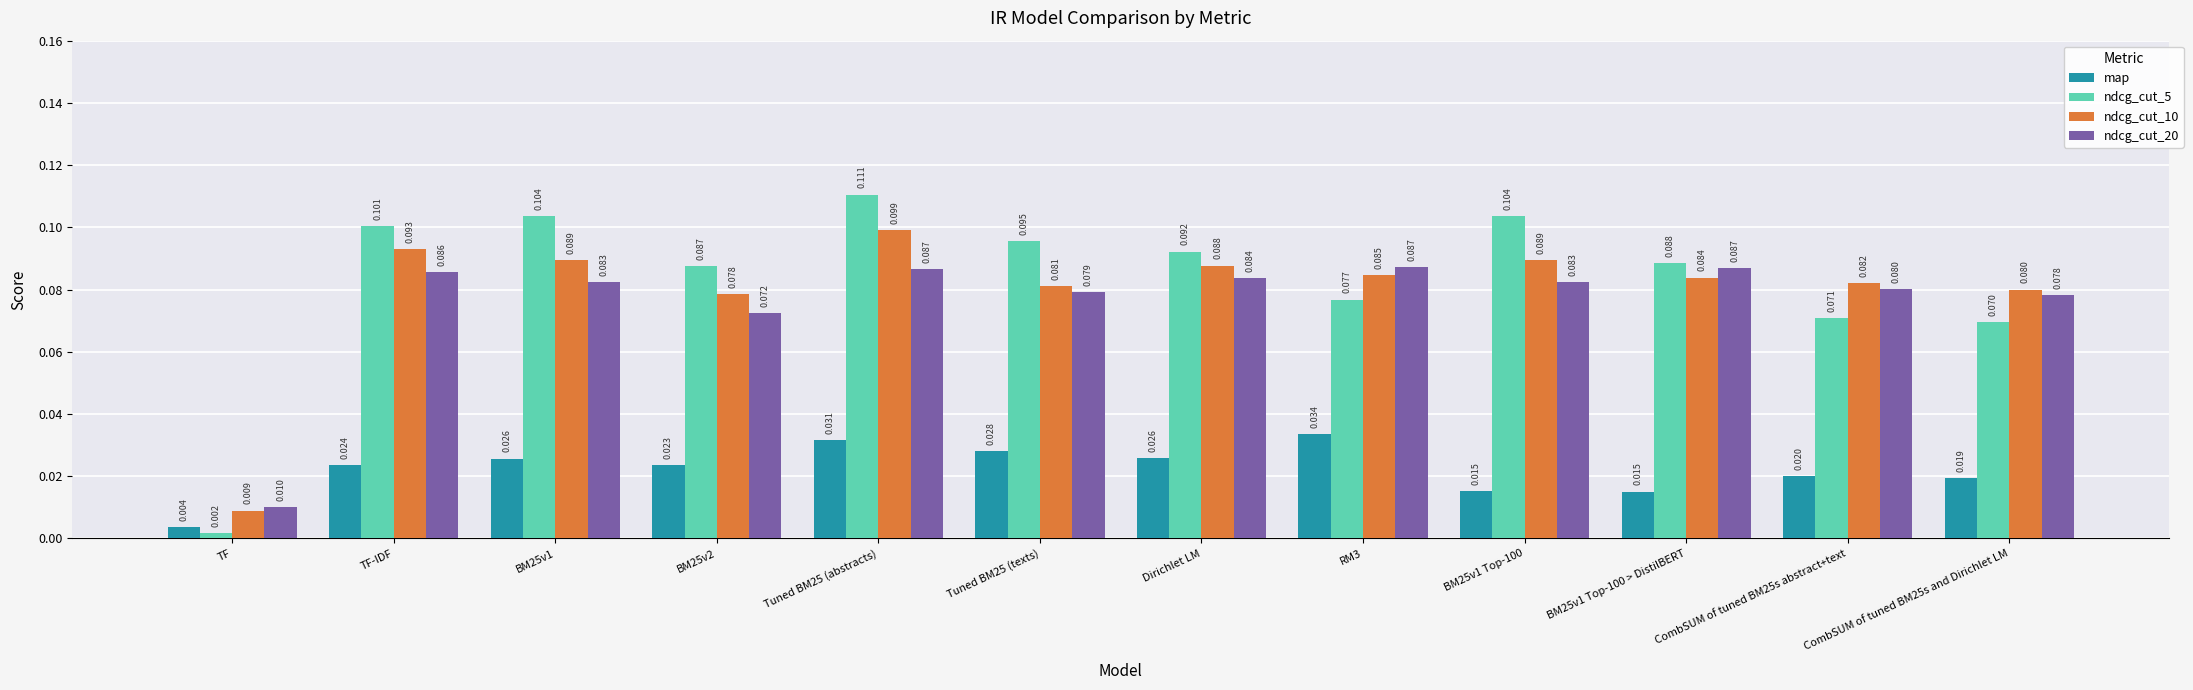

Is the value of ndcg_cut_20 at Tuned BM25 (texts) greater than the value of map at BM25v1 Top-100 > DistilBERT?

Yes